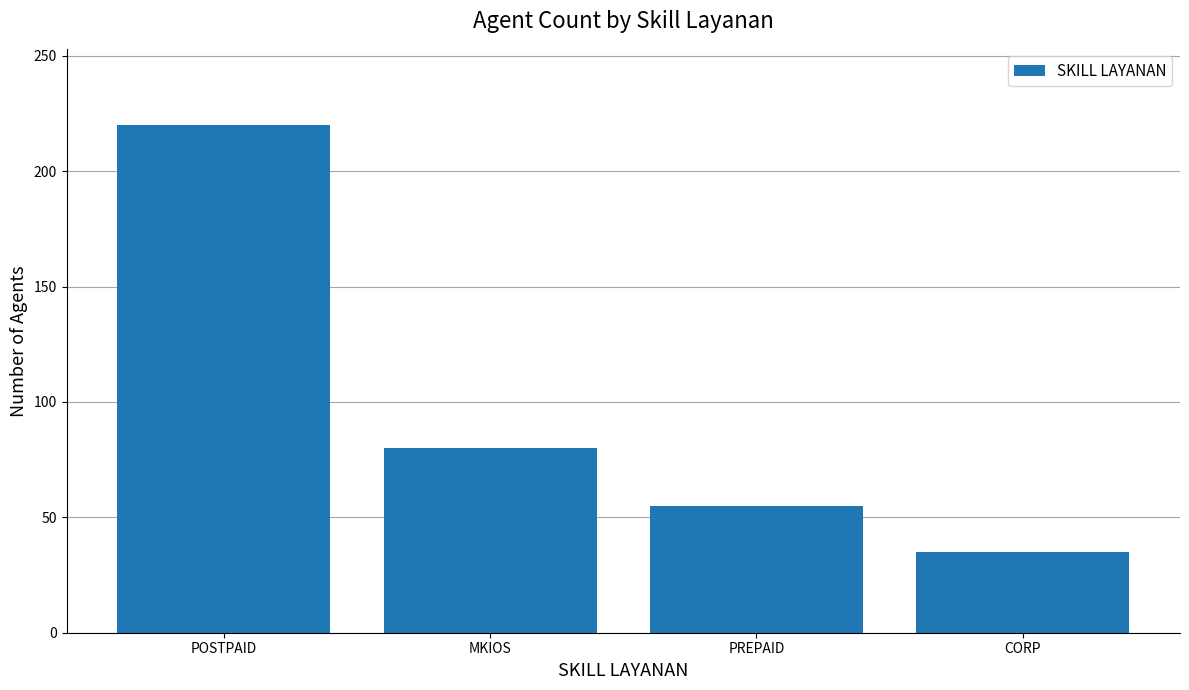

What is the minimum value shown in the chart?

35